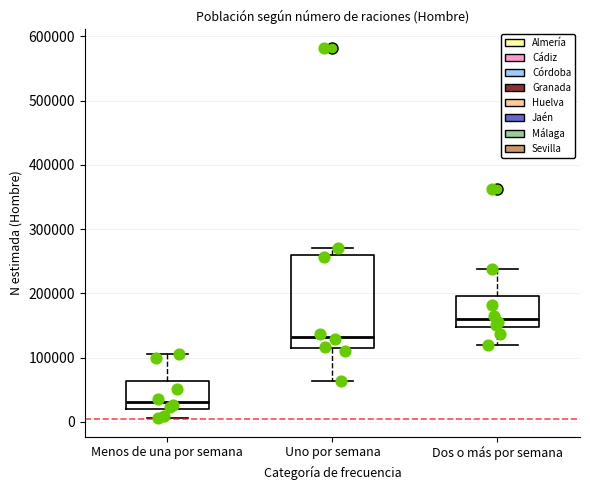

Which box is the tallest, from its lower edge to its upper edge?

Uno por semana